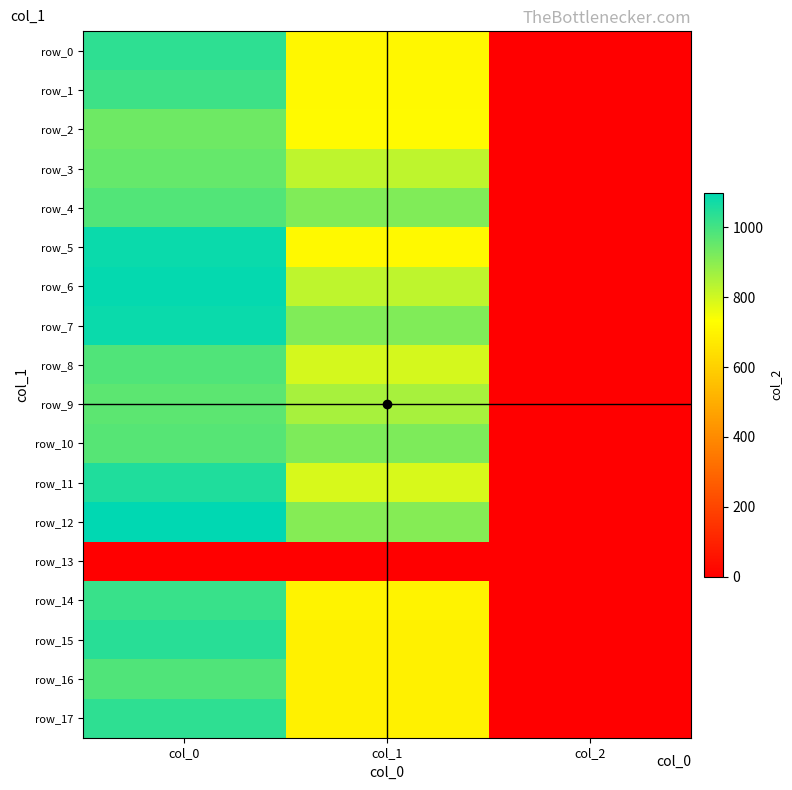

Which has a higher value, col_0 or col_1?

col_0